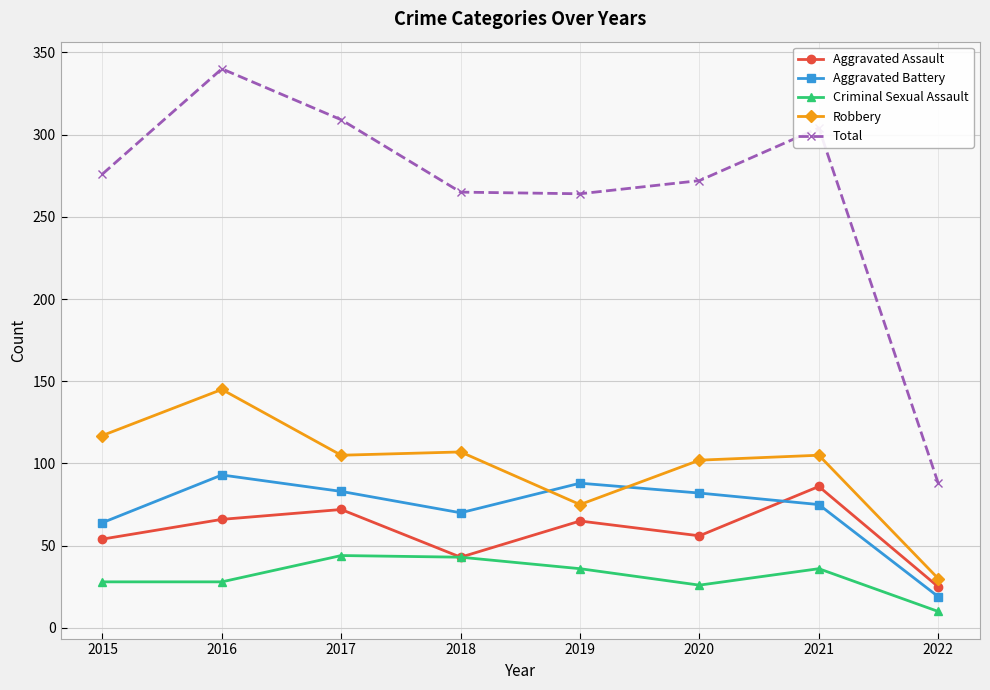

At which category is the sum across all series the highest?

2016